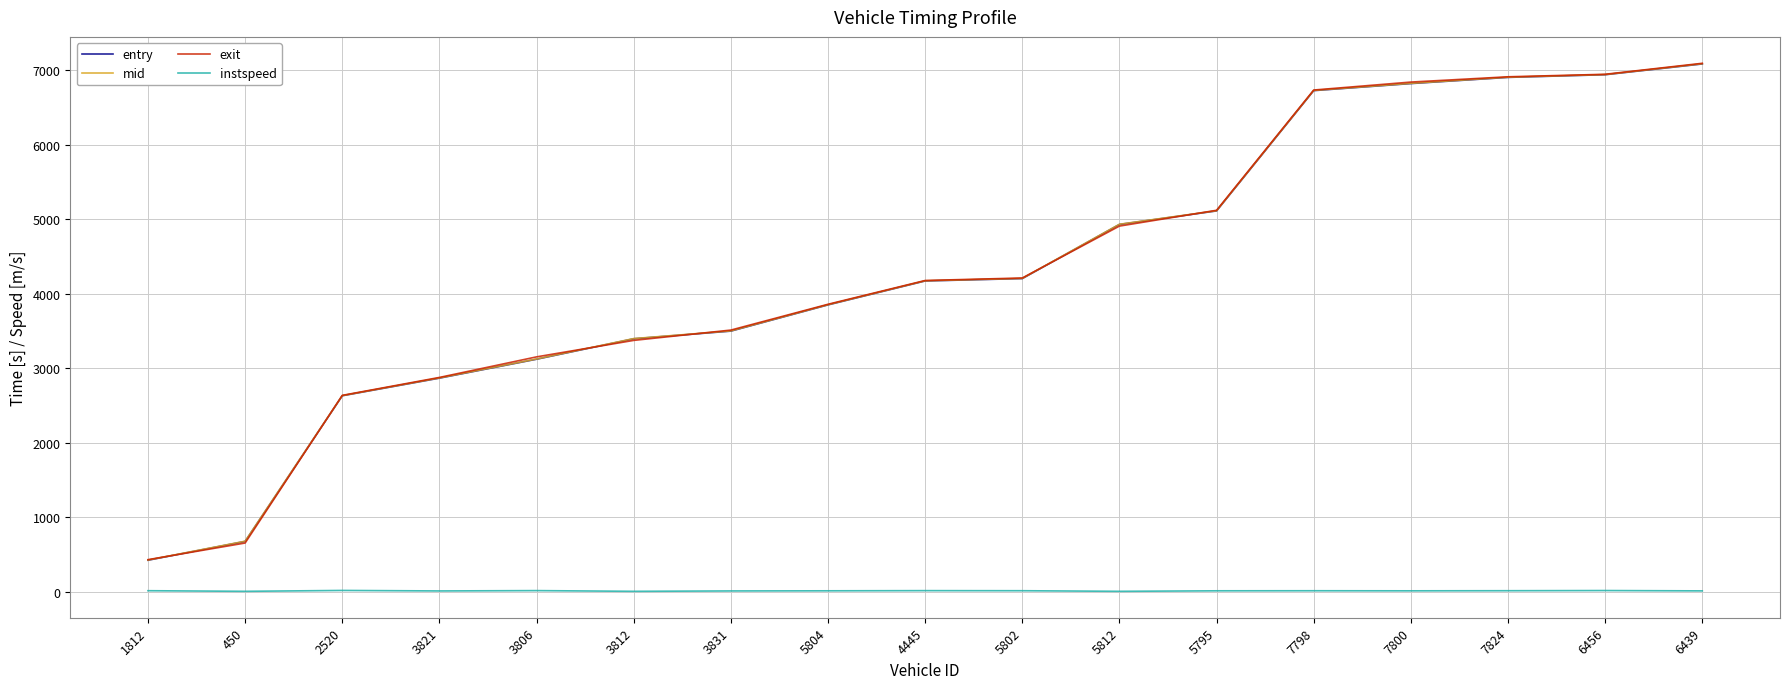

What position from the left is 5795?

12